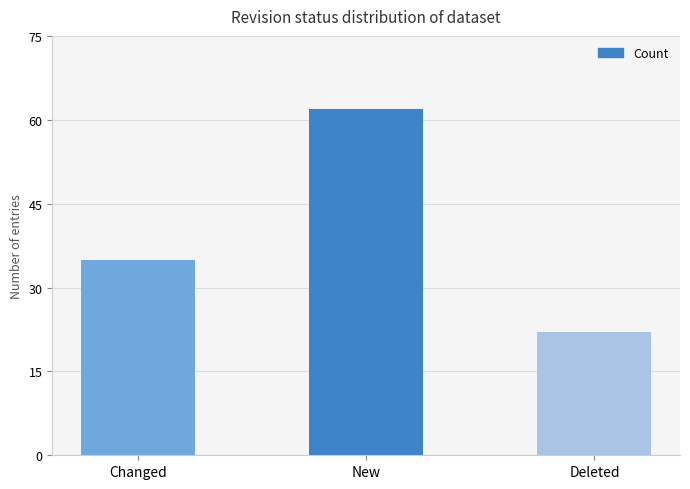

What is the sum of all values?

119